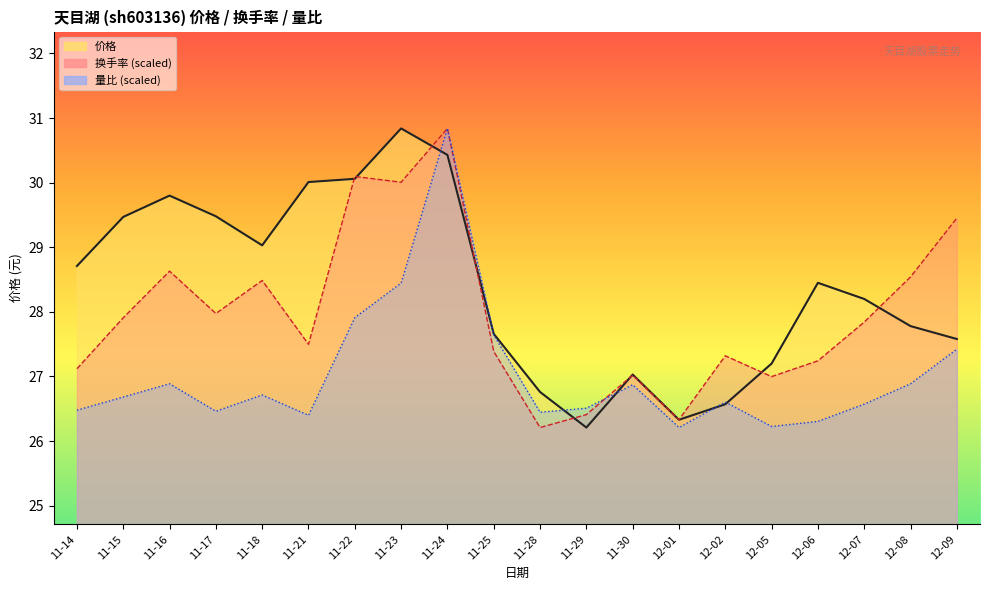

Is it true that 量比 equals 47.9 at 11-30?

False